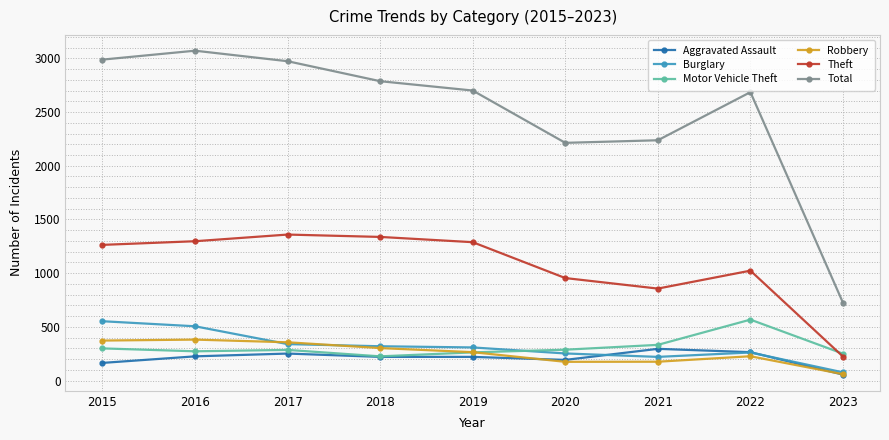

What are all the series names shown in the legend?

Aggravated Assault, Burglary, Motor Vehicle Theft, Robbery, Theft, Total